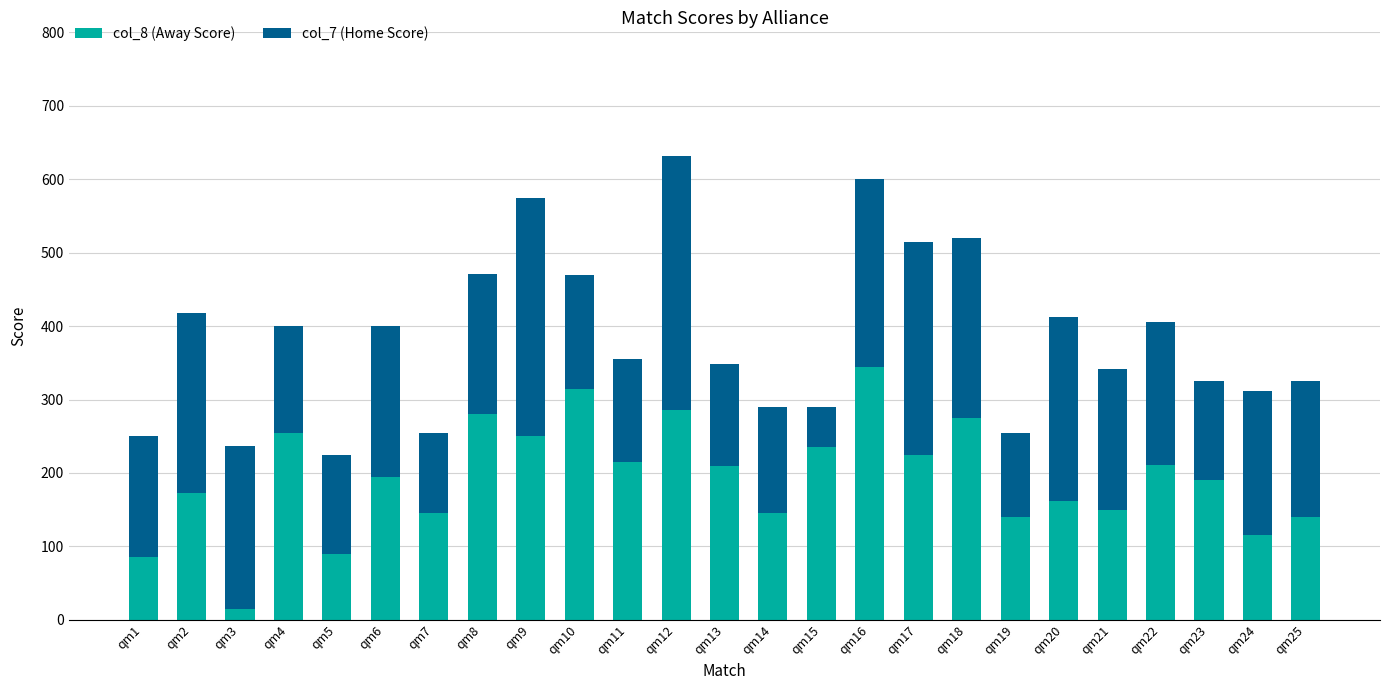

Is it true that col_8 (Away Score) equals 162 at qm20?

True